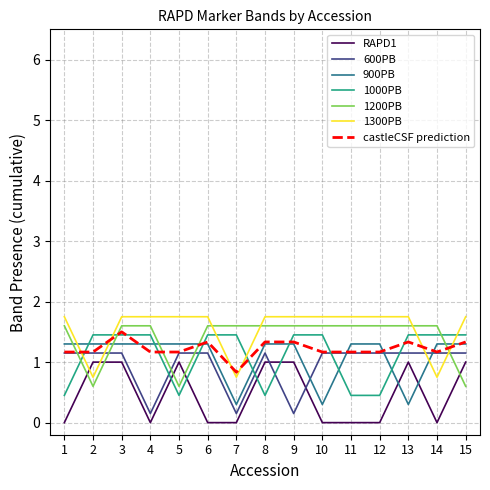

What is the average value of the RAPD1 series?

0.5